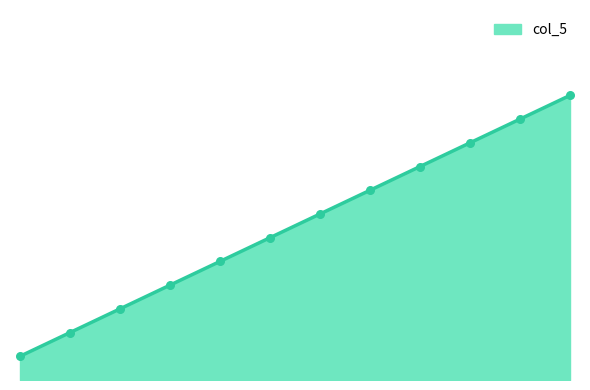

Between 10 and 6, which is larger?

10